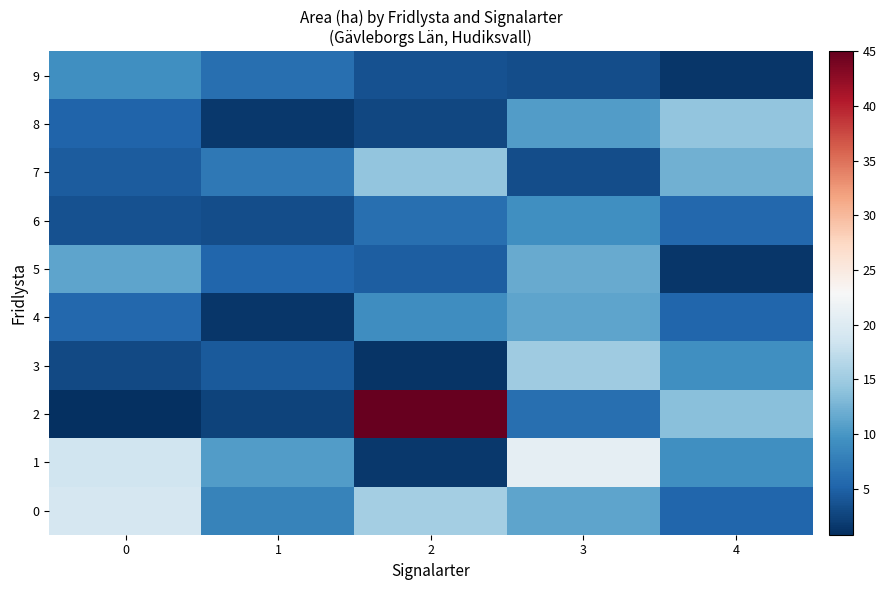

Which series has the largest total across all categories?

2